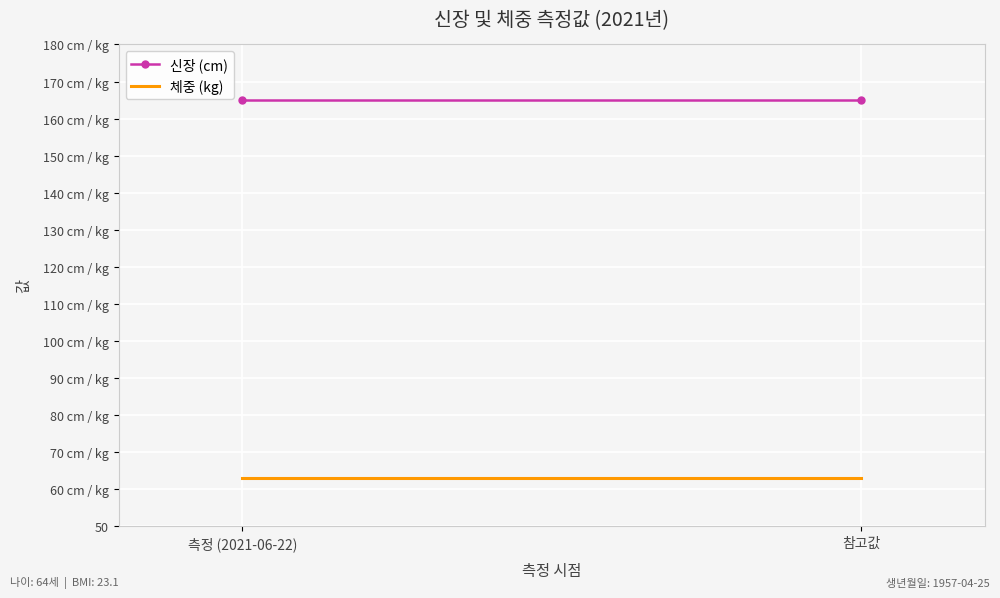

What is the sum of the 신장 (cm) values at 참고값 and 측정 (2021-06-22)?

330